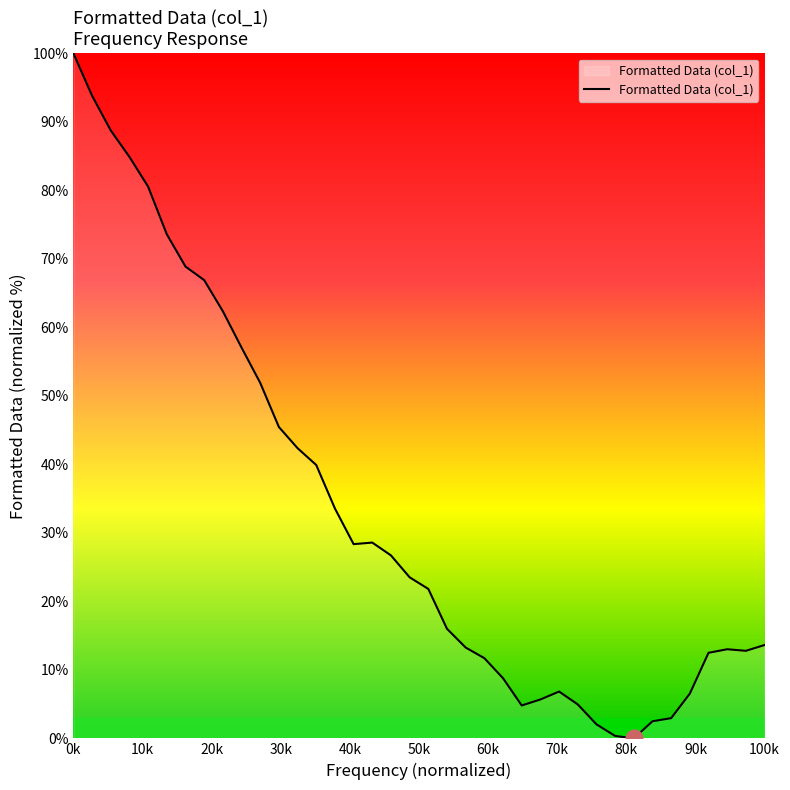

What is the difference between the second highest and second lowest values?

93.4